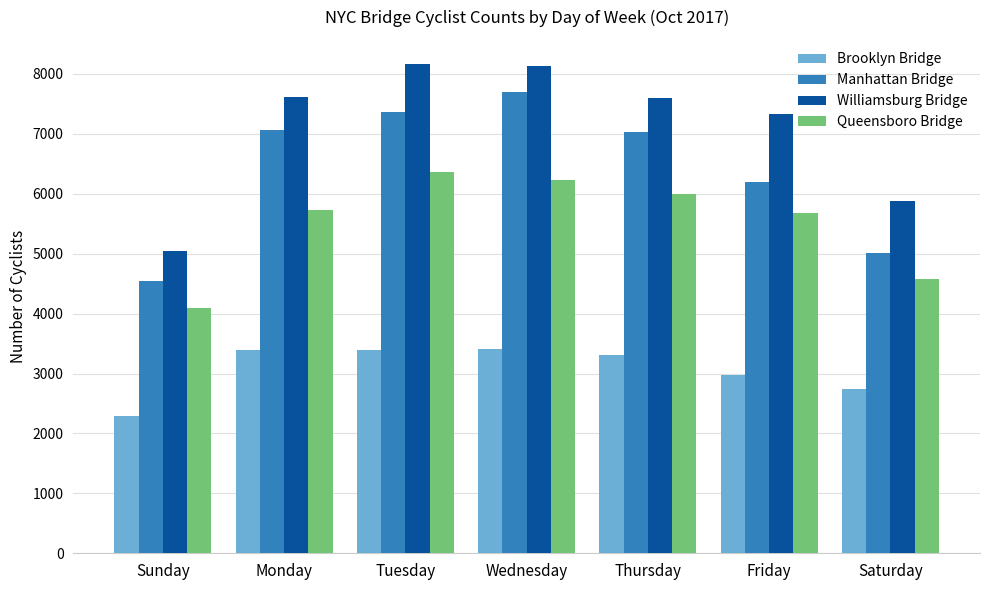

At how many categories does at least one series exceed 4770?

7